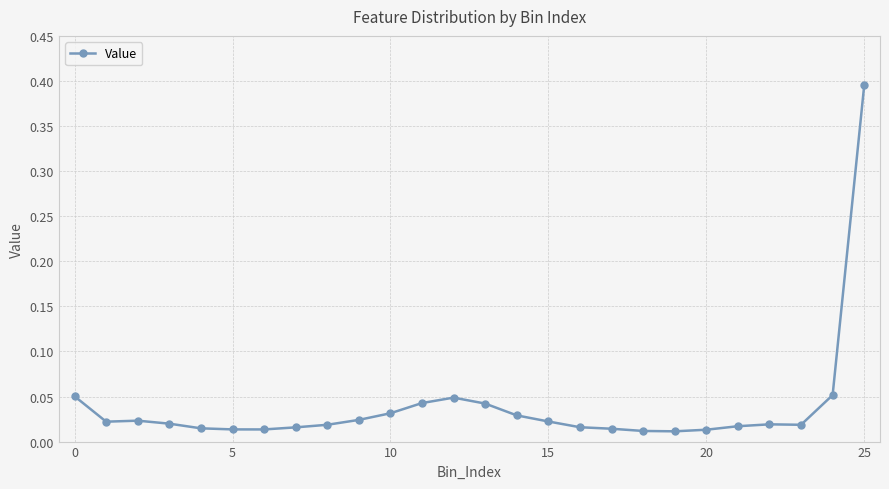

True or false: there are more than 0 points higher than both neighbors.

True